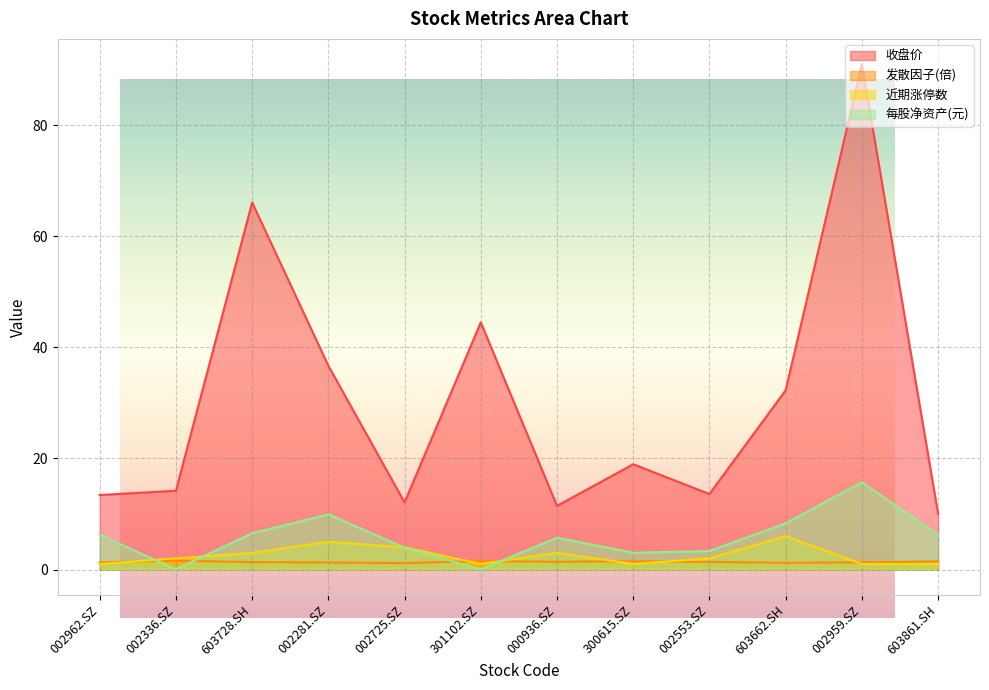

Reading left to right, transcribe all the data shown in this chart.

收盘价: 002962.SZ=13.4	002336.SZ=14.2	603728.SH=66.1	002281.SZ=36.7	002725.SZ=12.1	301102.SZ=44.5	000936.SZ=11.4	300615.SZ=18.9	002553.SZ=13.6	603662.SH=32.3	002959.SZ=91.0	603861.SH=10.1
发散因子(倍): 002962.SZ=1.3	002336.SZ=1.6	603728.SH=1.3	002281.SZ=1.3	002725.SZ=1.2	301102.SZ=1.5	000936.SZ=1.4	300615.SZ=1.5	002553.SZ=1.4	603662.SH=1.2	002959.SZ=1.3	603861.SH=1.5
近期涨停数: 002962.SZ=1.0	002336.SZ=2.0	603728.SH=3.0	002281.SZ=5.0	002725.SZ=4.0	301102.SZ=1.0	000936.SZ=3.0	300615.SZ=1.0	002553.SZ=2.0	603662.SH=6.0	002959.SZ=1.0	603861.SH=1.0
每股净资产(元): 002962.SZ=6.2	002336.SZ=0.0	603728.SH=6.5	002281.SZ=9.9	002725.SZ=3.9	301102.SZ=0.0	000936.SZ=5.7	300615.SZ=3.0	002553.SZ=3.3	603662.SH=8.3	002959.SZ=15.7	603861.SH=6.2